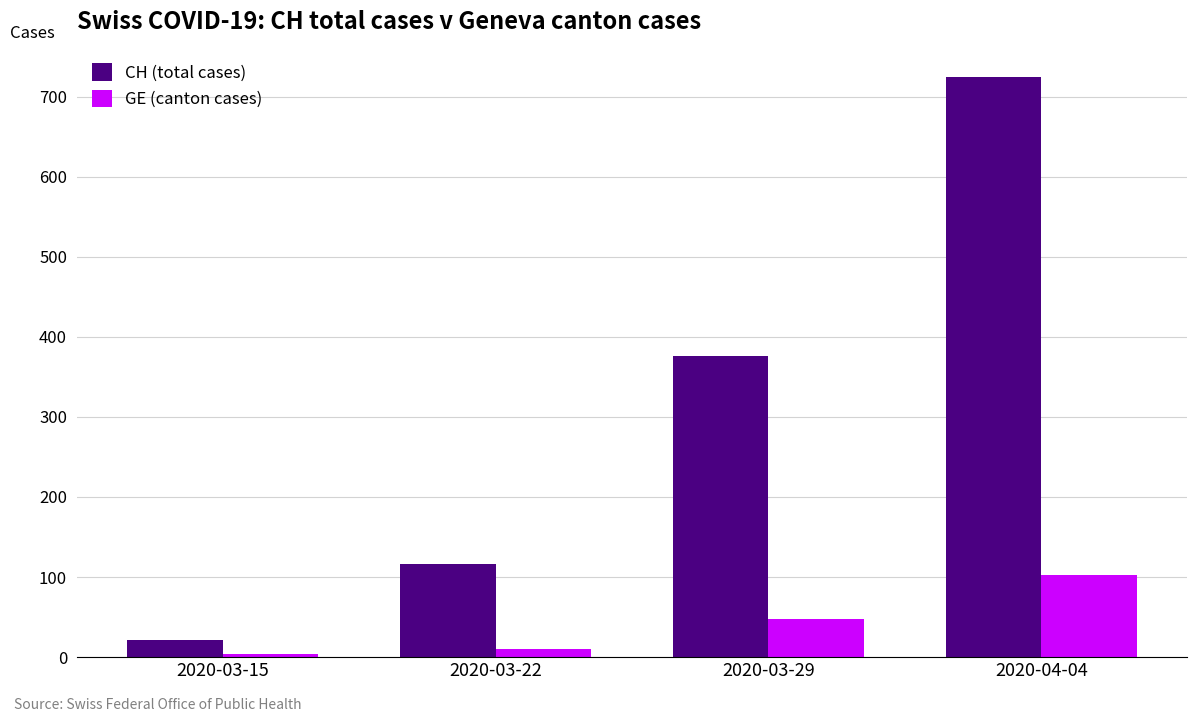

Count the number of categories in the chart.

4